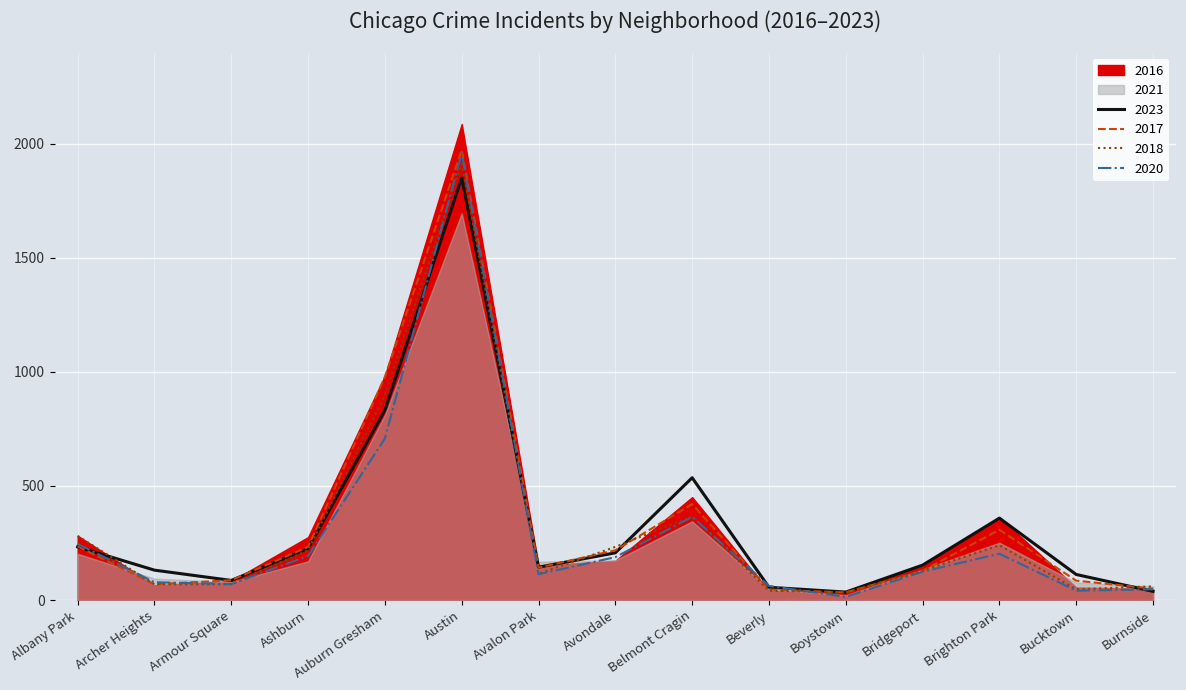

Is the value of 2023 at Burnside greater than the value of 2017 at Austin?

No